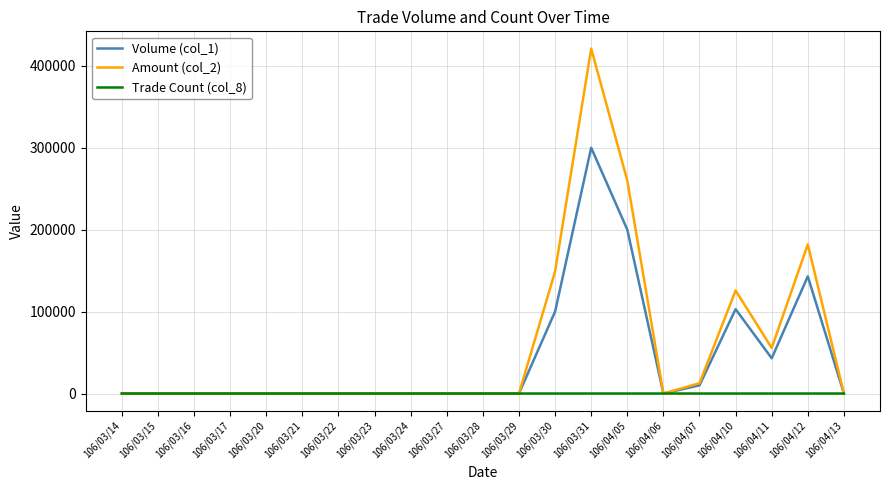

Which series has the largest range (max minus min)?

Amount (col_2)